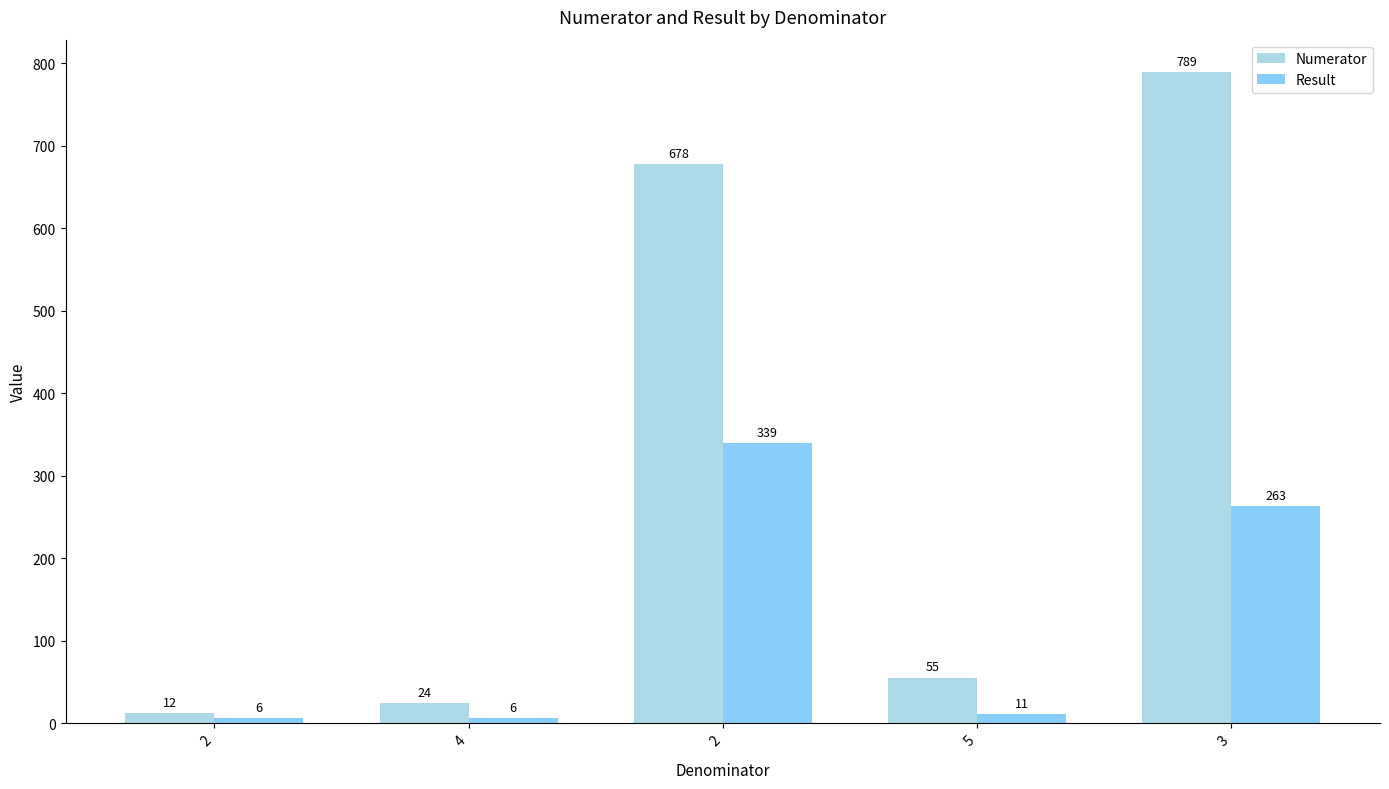

Reading left to right, extract all data points from this chart.

Numerator: 2=12	4=24	2=678	5=55	3=789
Result: 2=6	4=6	2=339	5=11	3=263